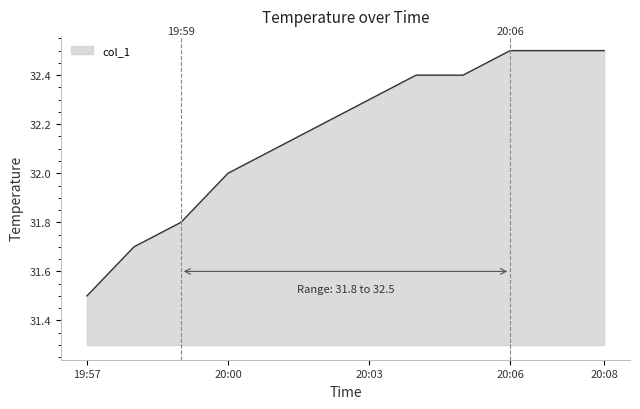

What is the greatest value displayed?

32.5